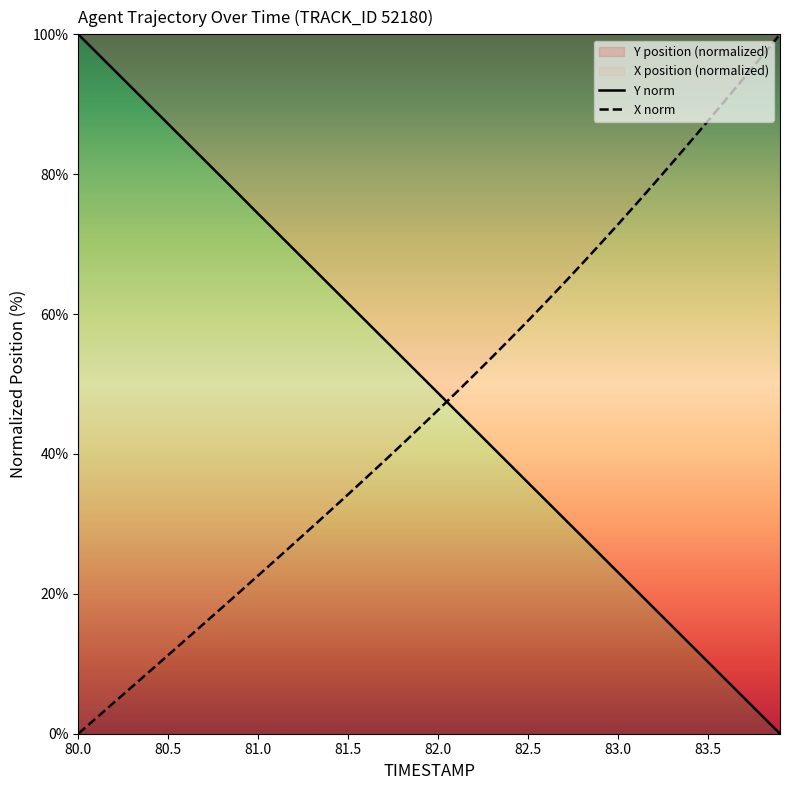

What is the difference between the maximum and minimum values in the X norm series?

100.0